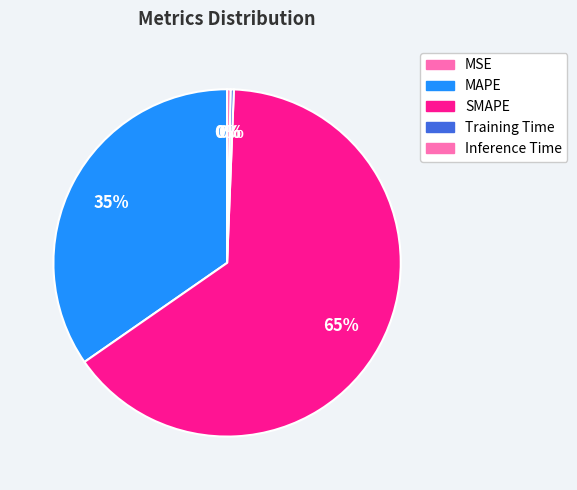

How many segments does this pie chart have?

5